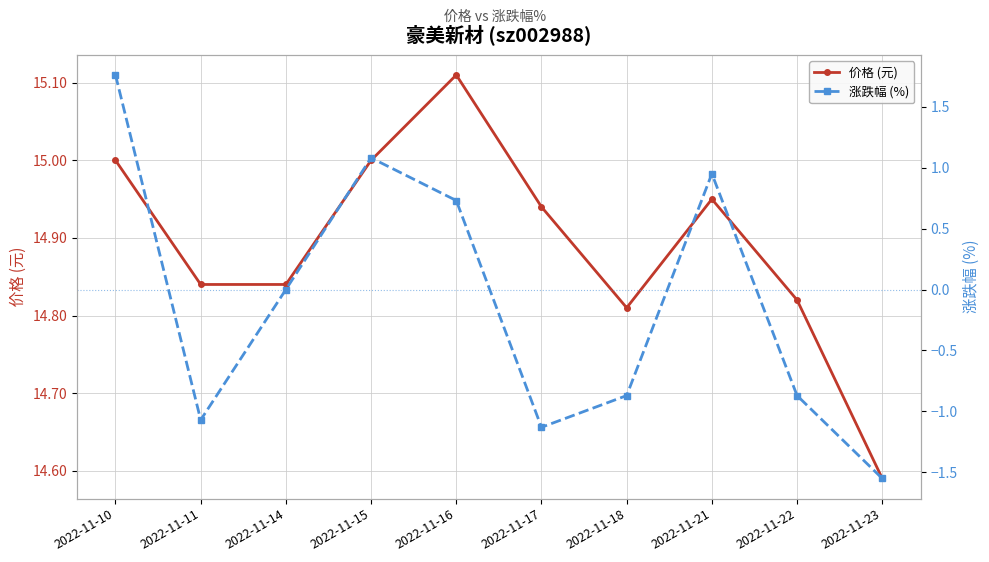

At how many categories does at least one series exceed 4?

10